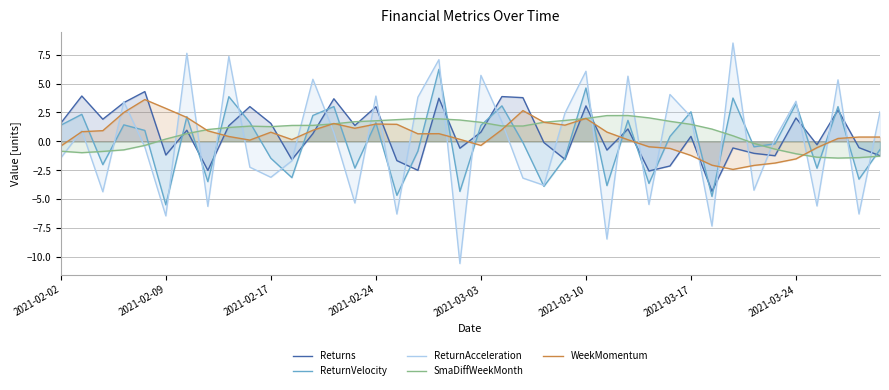

What are all the series names shown in the legend?

Returns, ReturnVelocity, ReturnAcceleration, SmaDiffWeekMonth, WeekMomentum